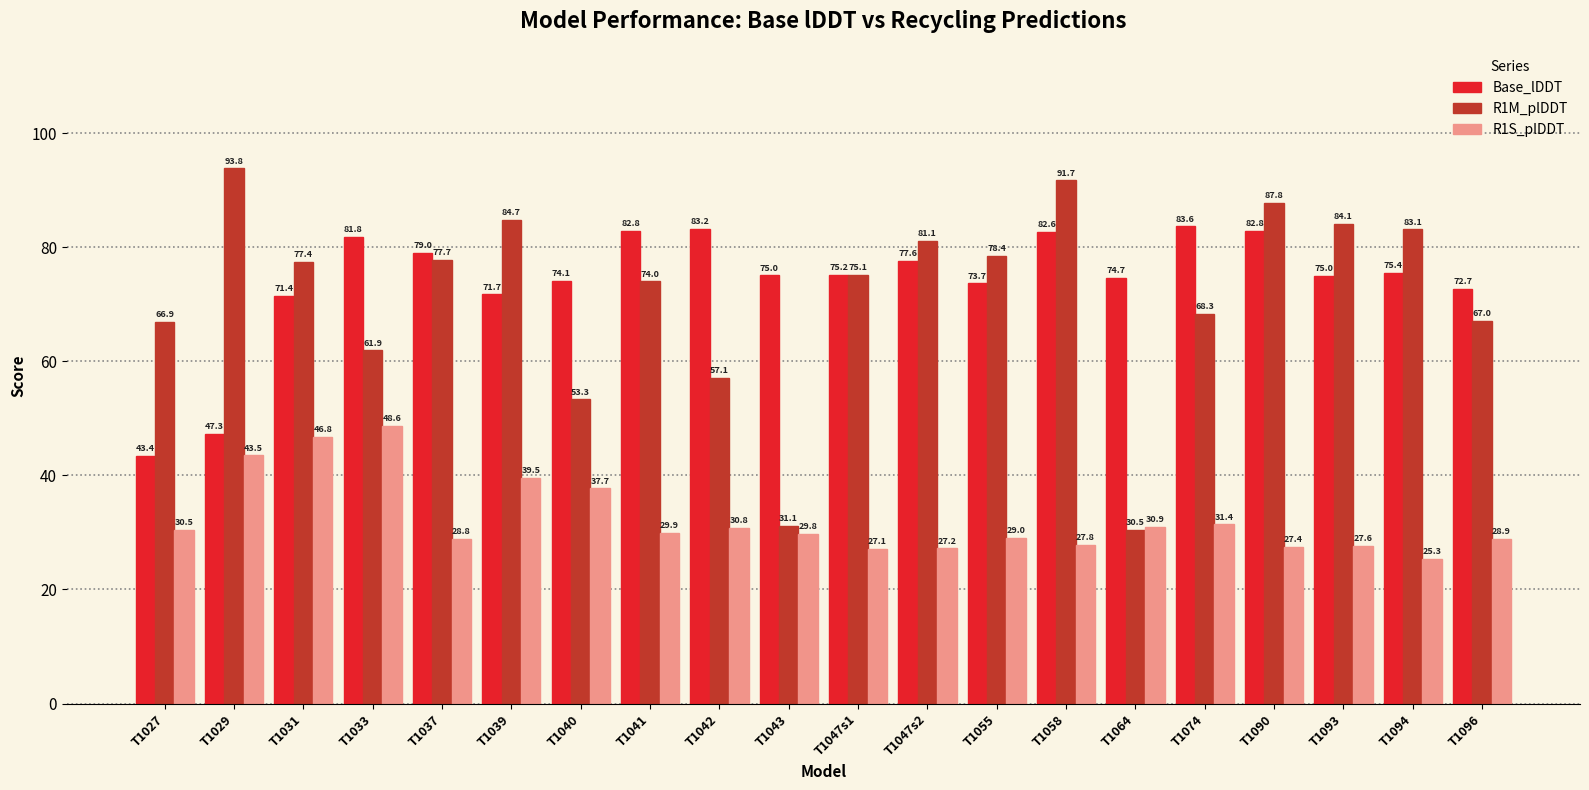

The R1S_plDDT series shows 43.5 at T1029. True or false?

True